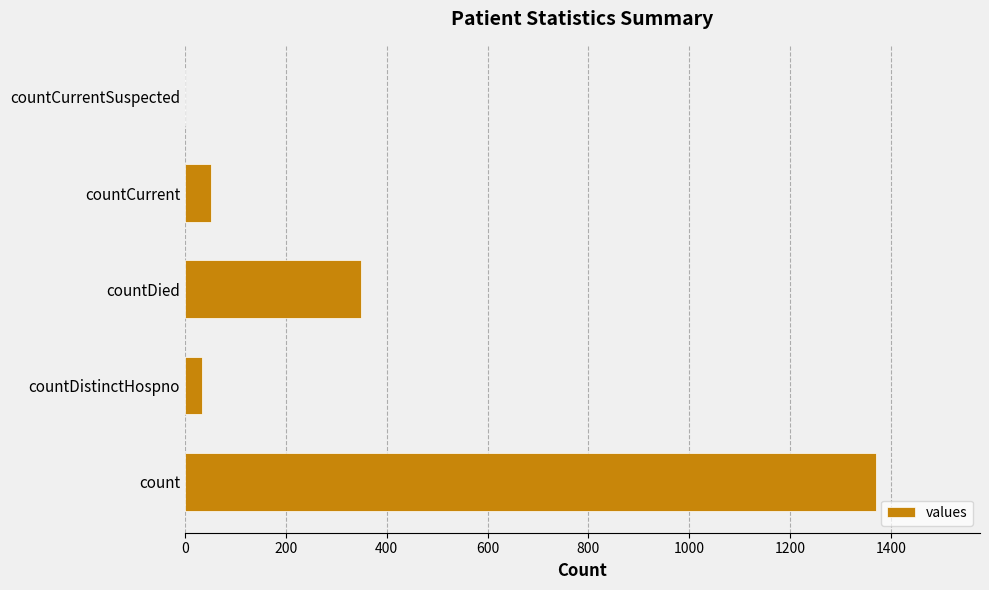

Reading bottom to top, transcribe all the data shown in this chart.

count=1371	countDistinctHospno=33	countDied=349	countCurrent=52	countCurrentSuspected=0